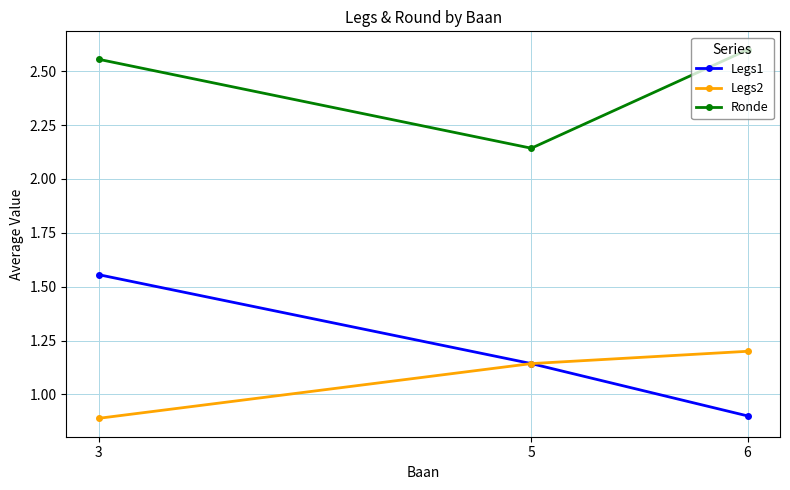

Which series has the widest spread of values?

Legs1